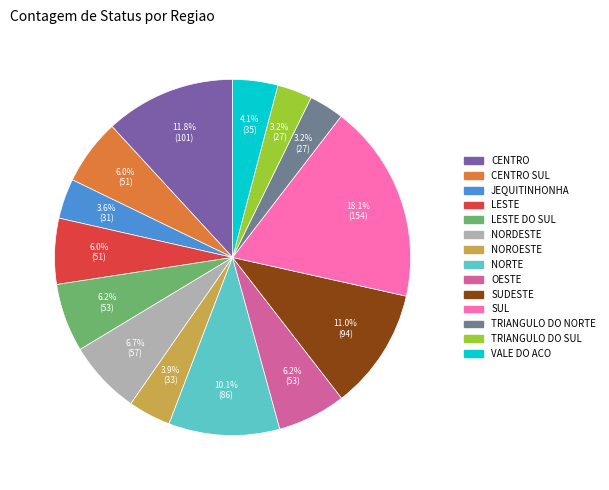

Is there any slice that represents more than half of the pie?

No